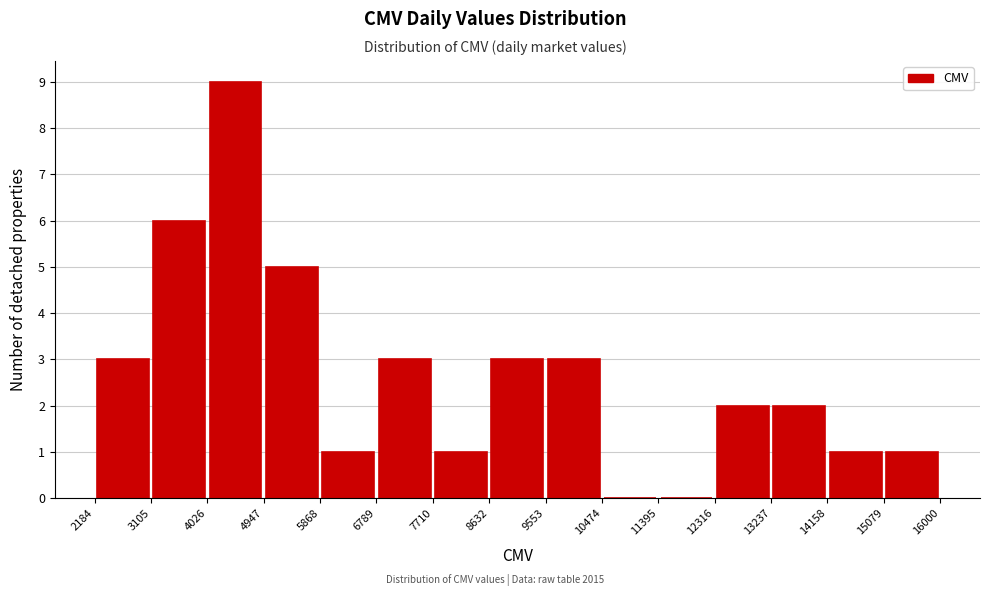

Over which range of the x-axis is the bar tallest?

4026 to 4947